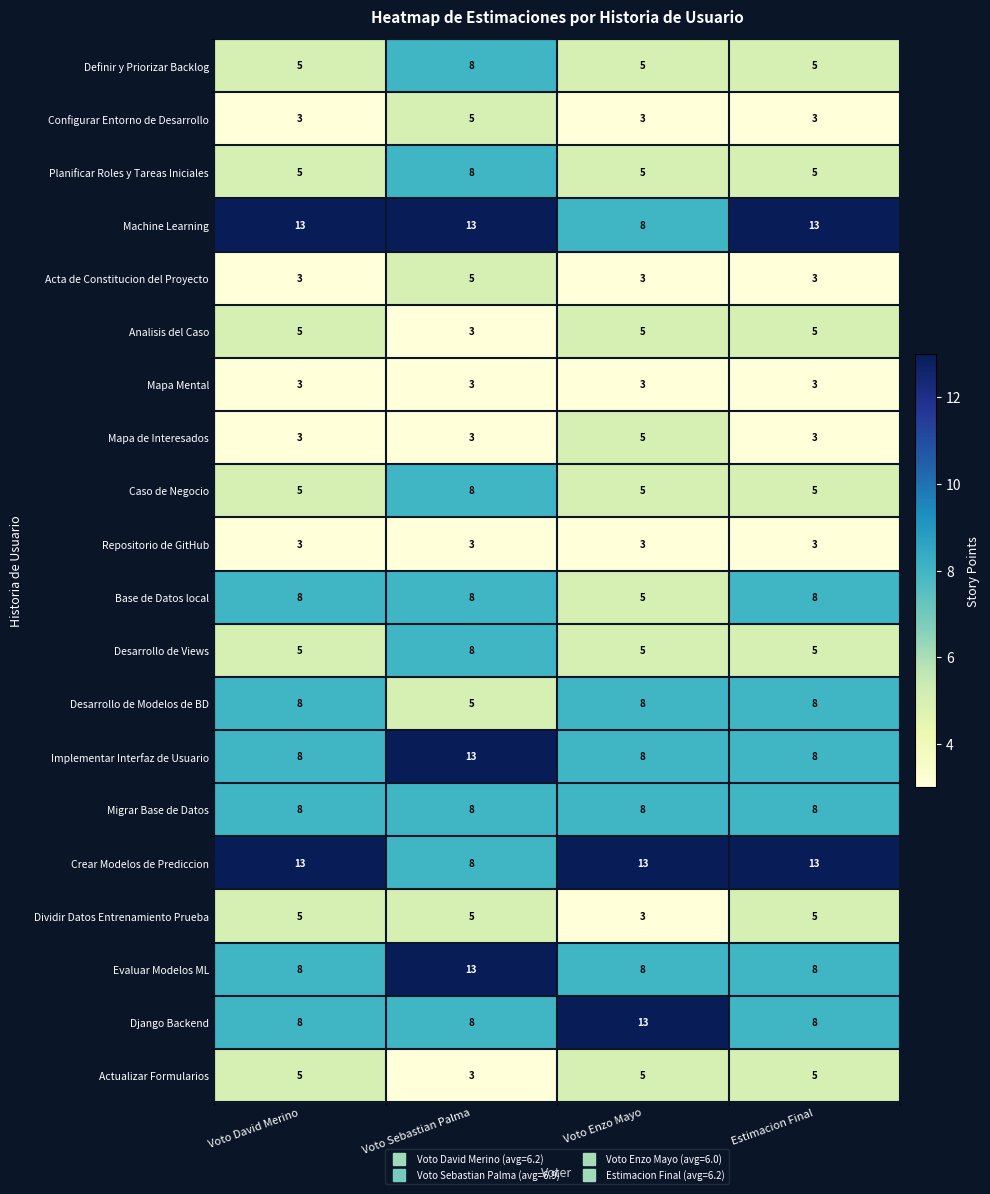

What is the sum of all Implementar Interfaz de Usuario values?

37